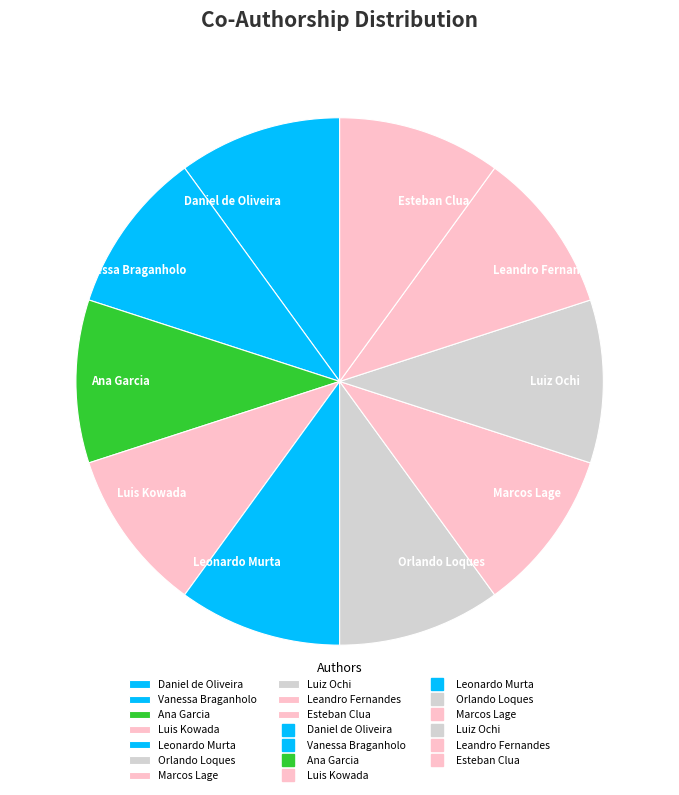

How many slices are in this pie chart?

10